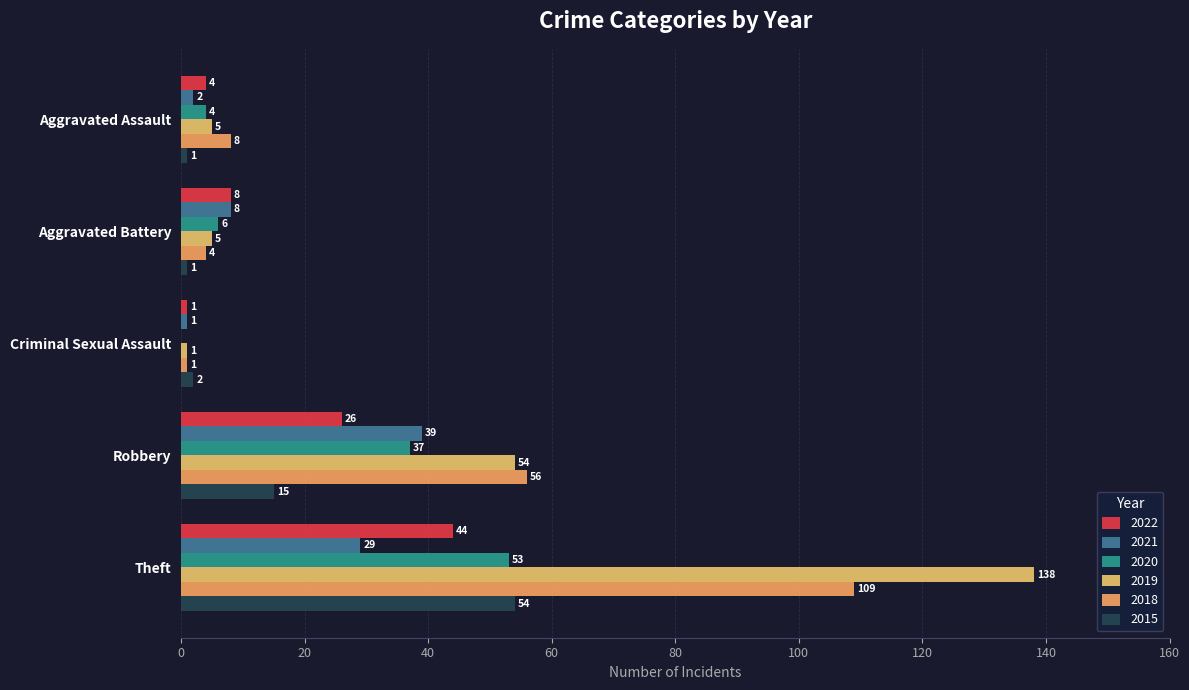

What is the label of the 5th bar from the right?

Aggravated Assault